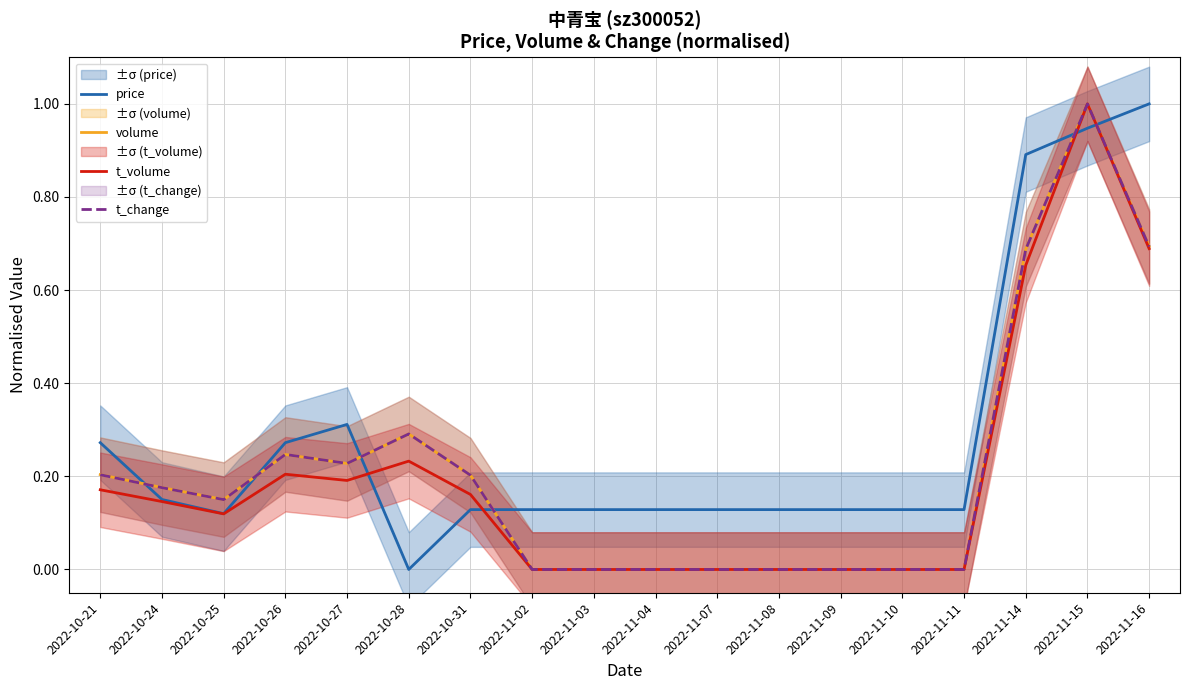

Is this an area chart (filled region under the line)?

No